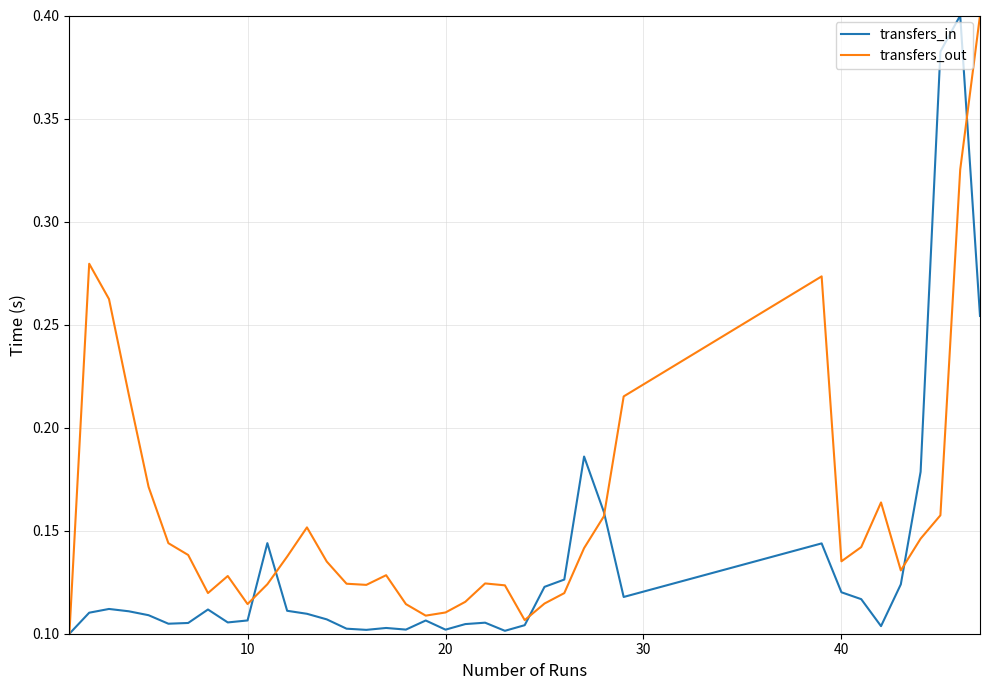

Which series has the largest total across all categories?

transfers_out